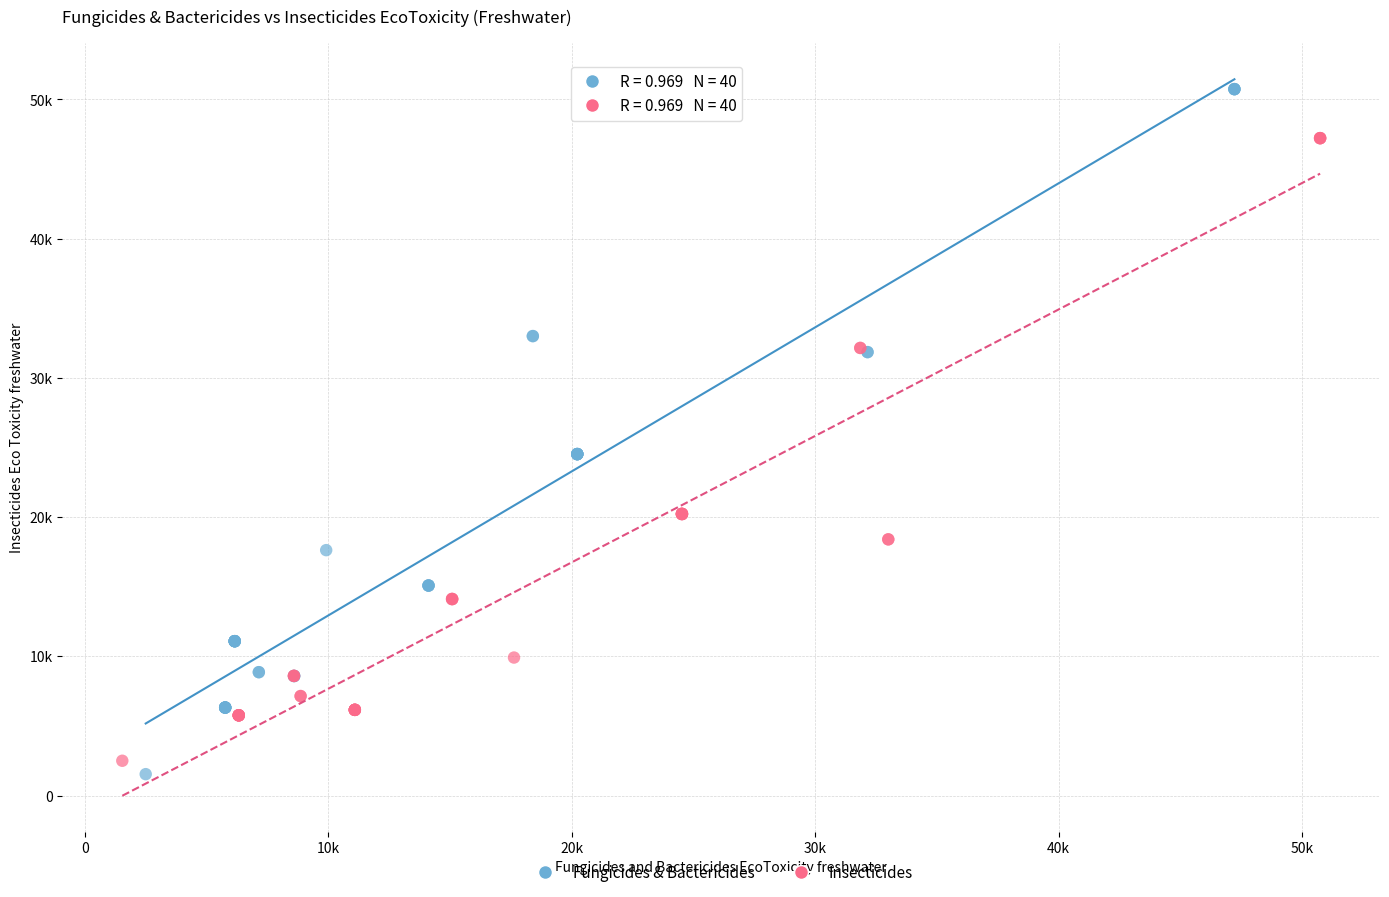

Which series reaches the maximum Y coordinate?

Fungicides & Bactericides